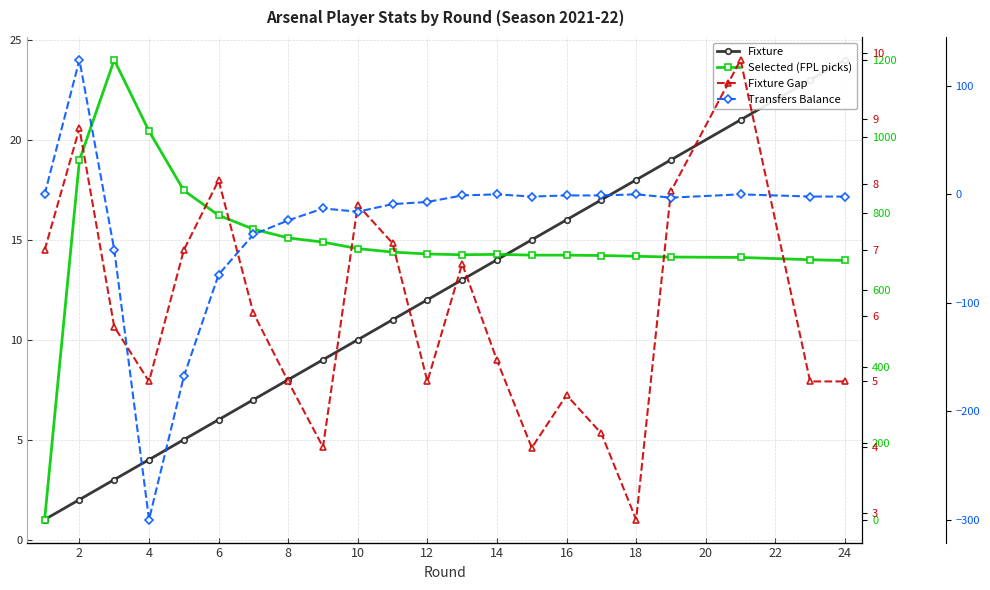

What is the sum of all Fixture values?

258.0